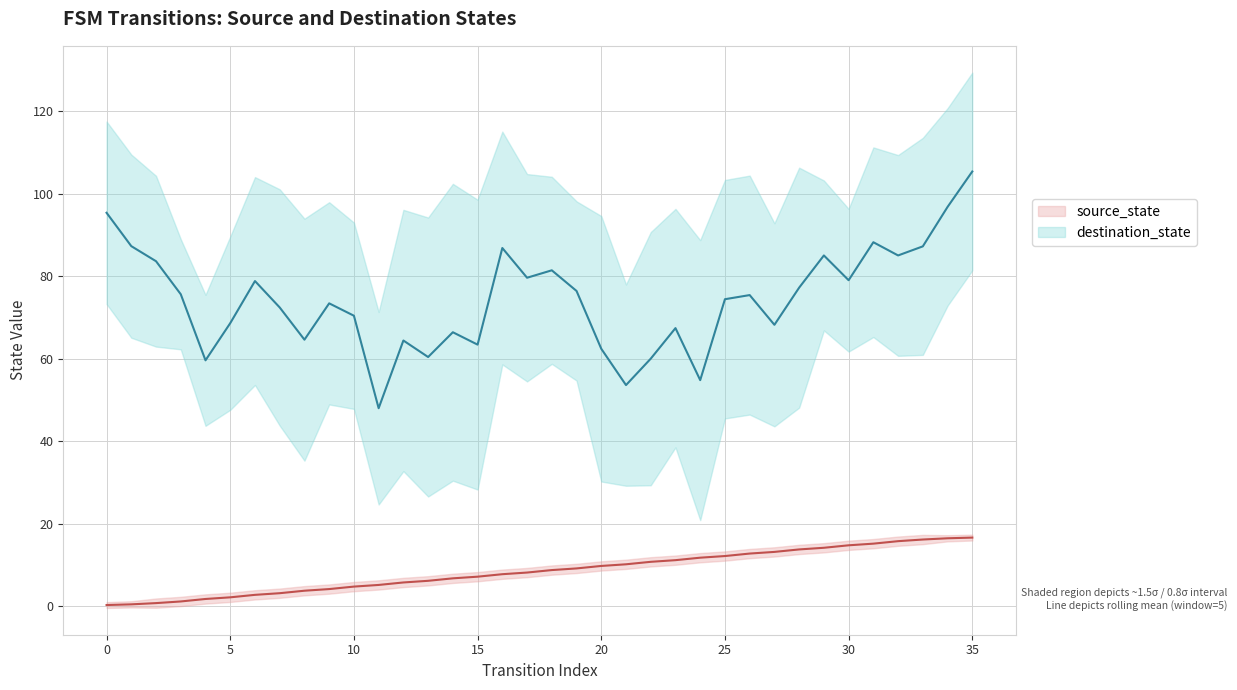

At 12, list the series in order from largest to smallest.

destination_state, source_state